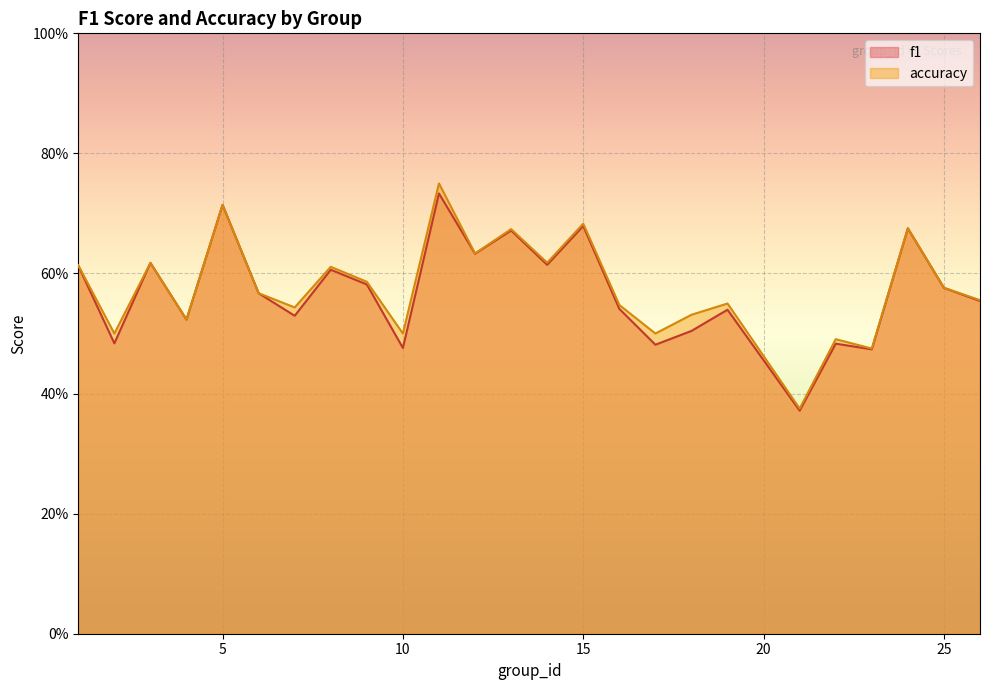

Reading right to left, what are all the values shown in this chart?

f1: 26=0.6	25=0.6	24=0.7	23=0.5	22=0.5	21=0.4	19=0.5	18=0.5	17=0.5	16=0.5	15=0.7	14=0.6	13=0.7	12=0.6	11=0.7	10=0.5	9=0.6	8=0.6	7=0.5	6=0.6	5=0.7	4=0.5	3=0.6	2=0.5	1=0.6
accuracy: 26=0.6	25=0.6	24=0.7	23=0.5	22=0.5	21=0.4	19=0.6	18=0.5	17=0.5	16=0.5	15=0.7	14=0.6	13=0.7	12=0.6	11=0.8	10=0.5	9=0.6	8=0.6	7=0.5	6=0.6	5=0.7	4=0.5	3=0.6	2=0.5	1=0.6